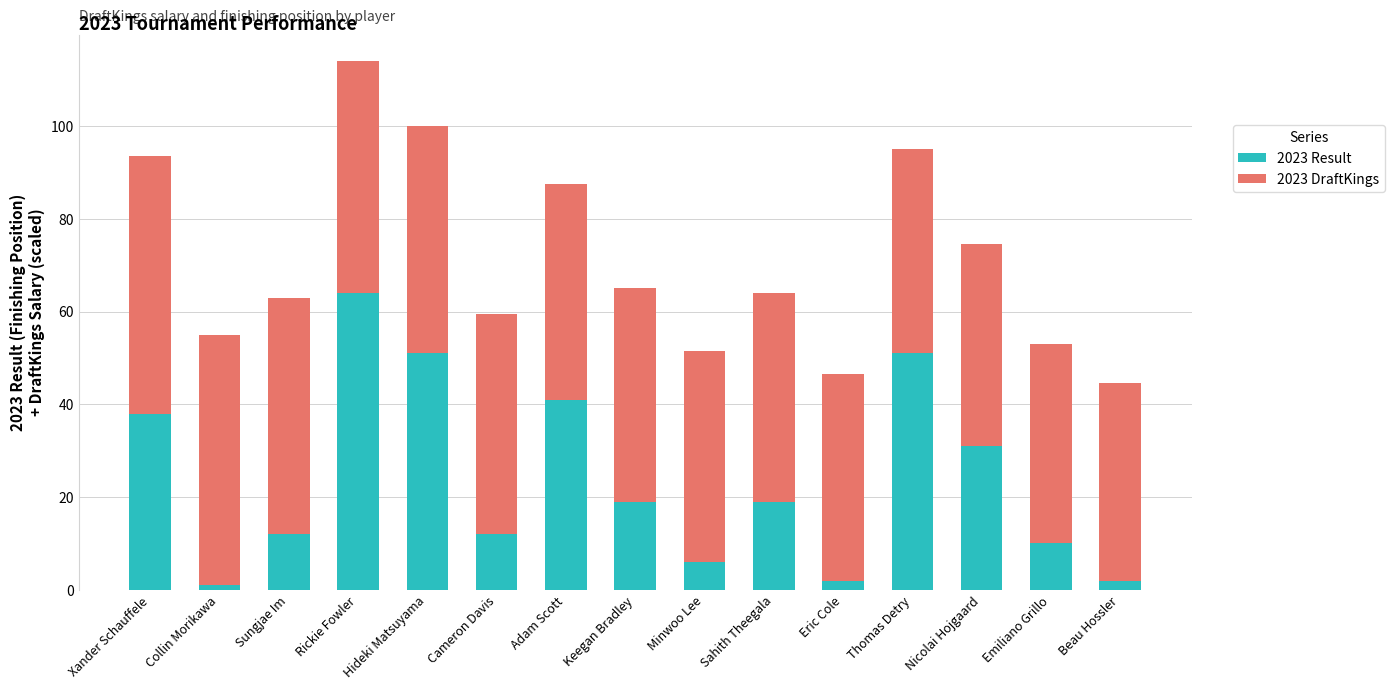

What is the maximum value for 2023 Result?

64.0